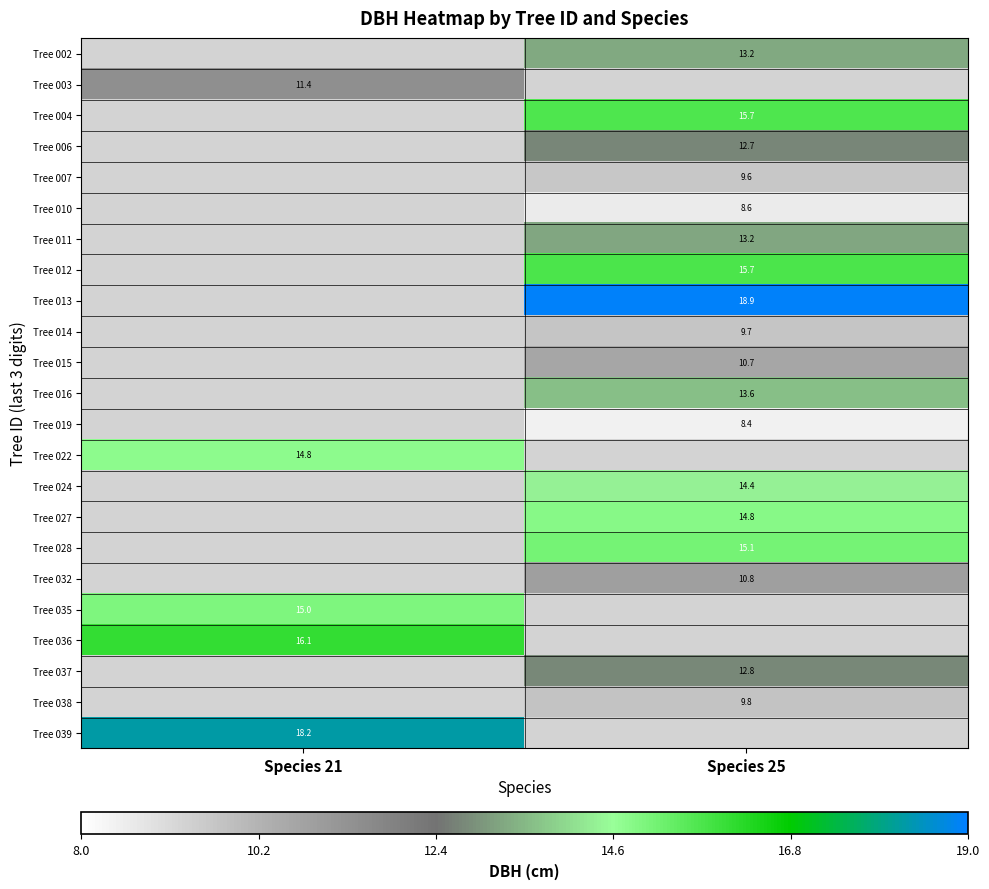

The Tree 004 series shows 24.1 at Species 25. True or false?

False